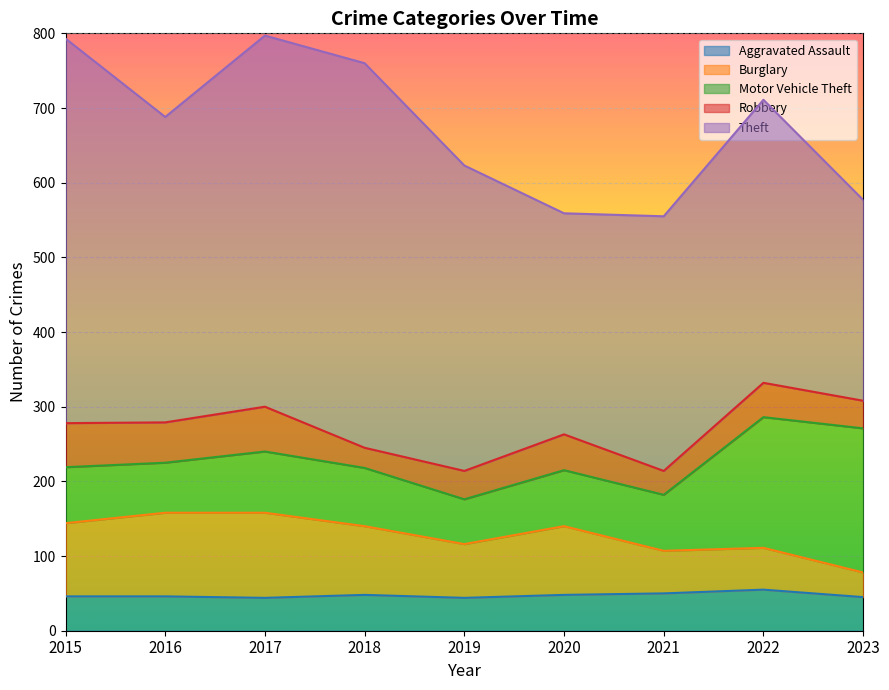

True or false: Aggravated Assault and Motor Vehicle Theft cross at least once.

False